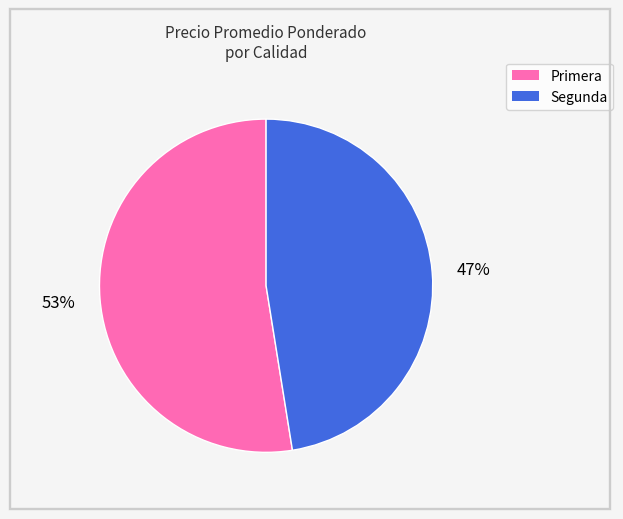

To the nearest percent, what is the average slice percentage?

50%